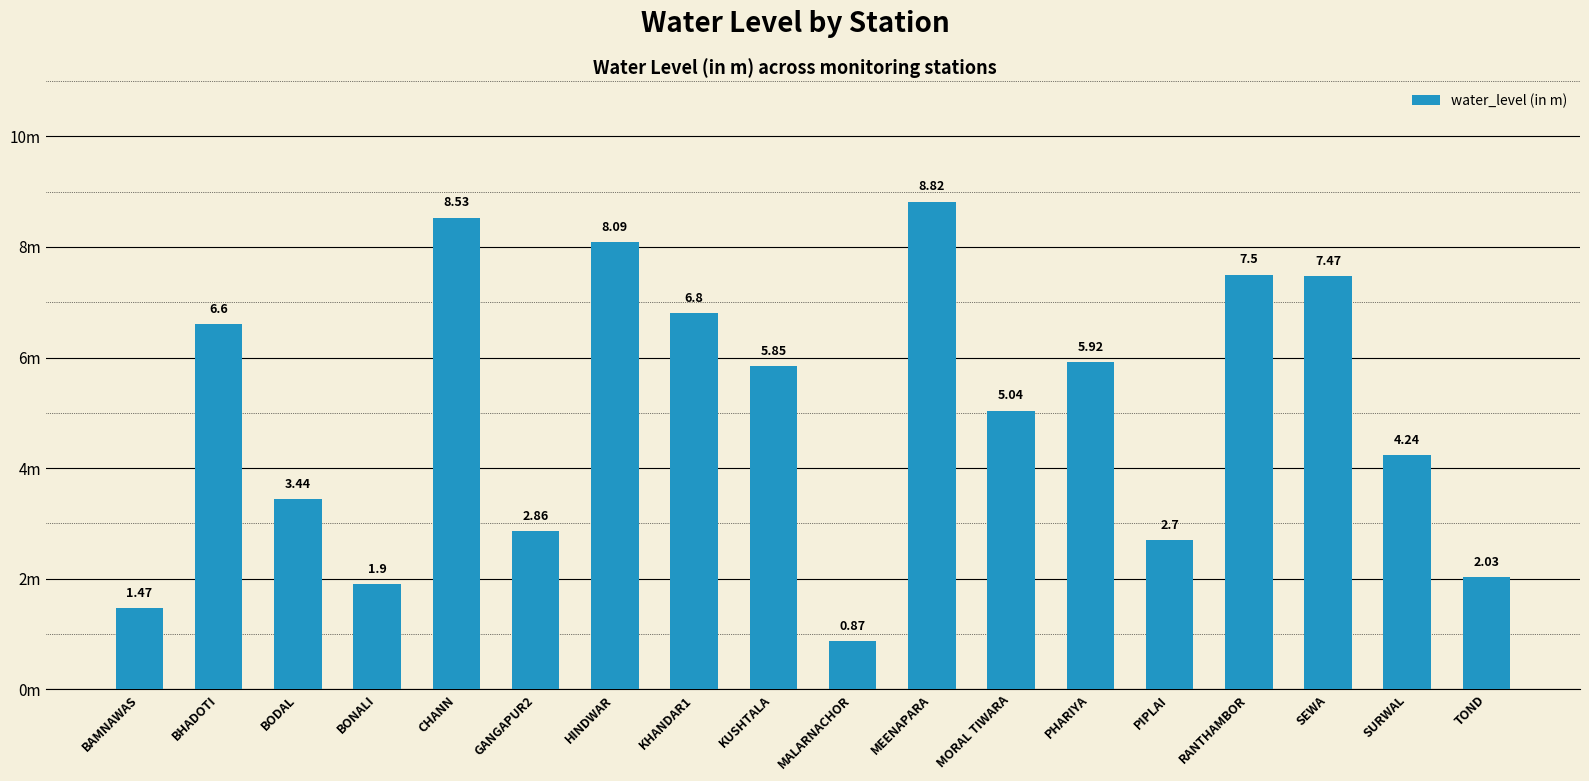

What is the value of the 6th bar from the left?

2.9